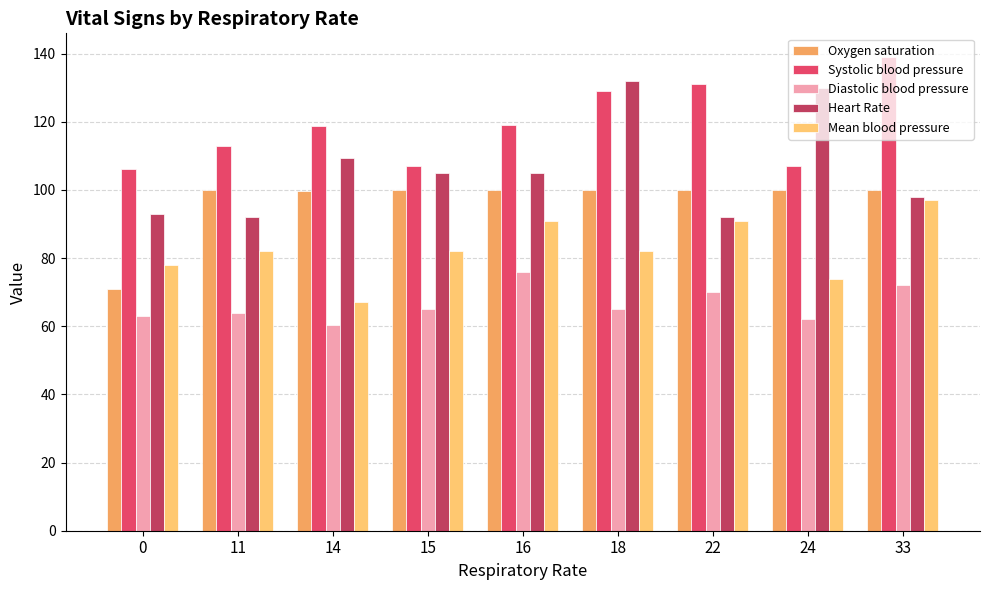

What is the difference between the maximum and second lowest values in the Heart Rate series?

40.0